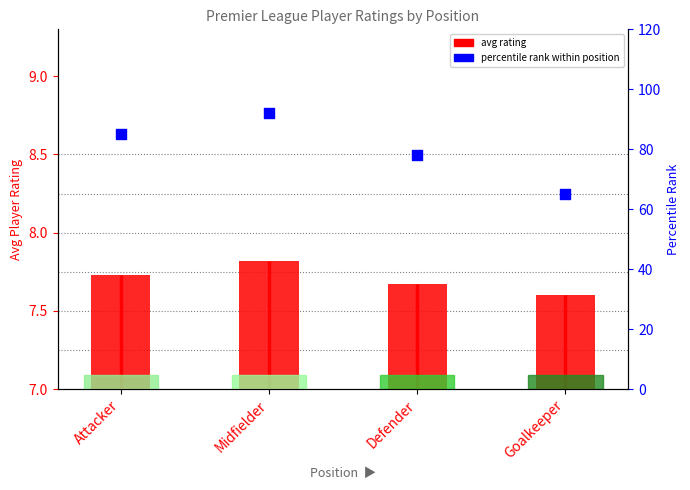

Is the value of percentile rank within position at Midfielder greater than the value of avg rating at Midfielder?

Yes